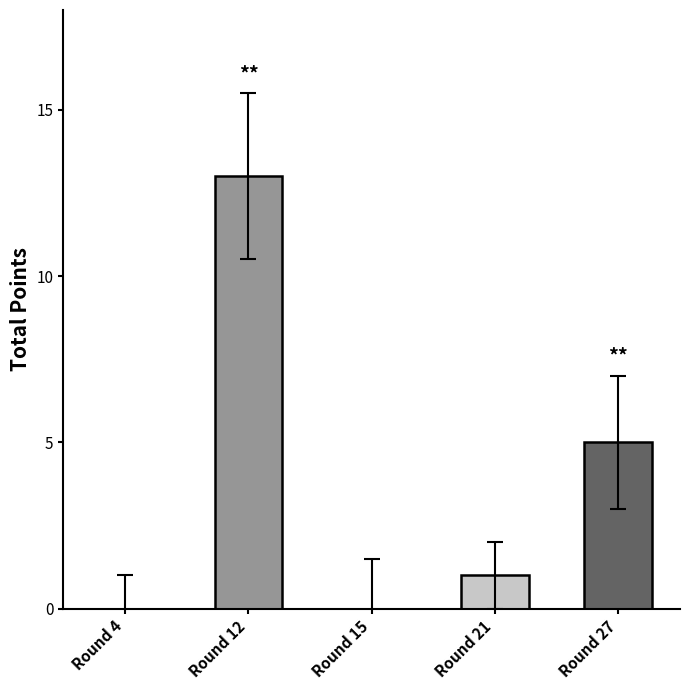

Between Round 21 and Round 12, which is larger?

Round 12